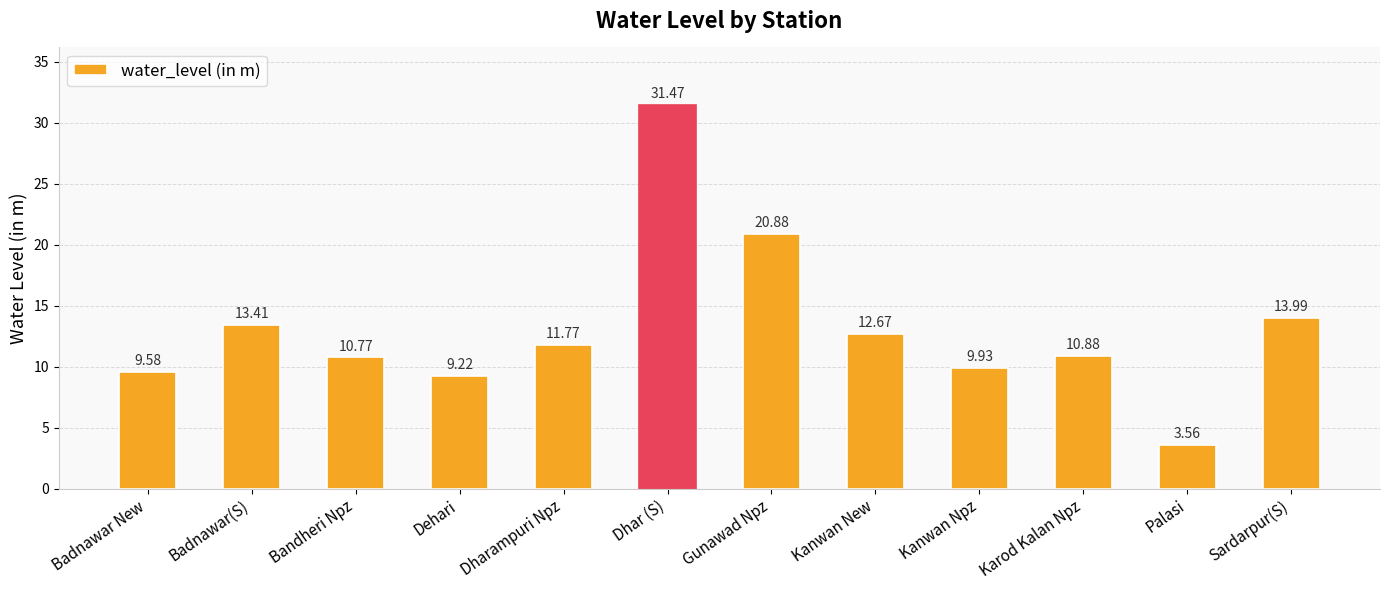

List the labels in order of value, smallest first.

Palasi, Dehari, Badnawar New, Kanwan Npz, Bandheri Npz, Karod Kalan Npz, Dharampuri Npz, Kanwan New, Badnawar(S), Sardarpur(S), Gunawad Npz, Dhar (S)